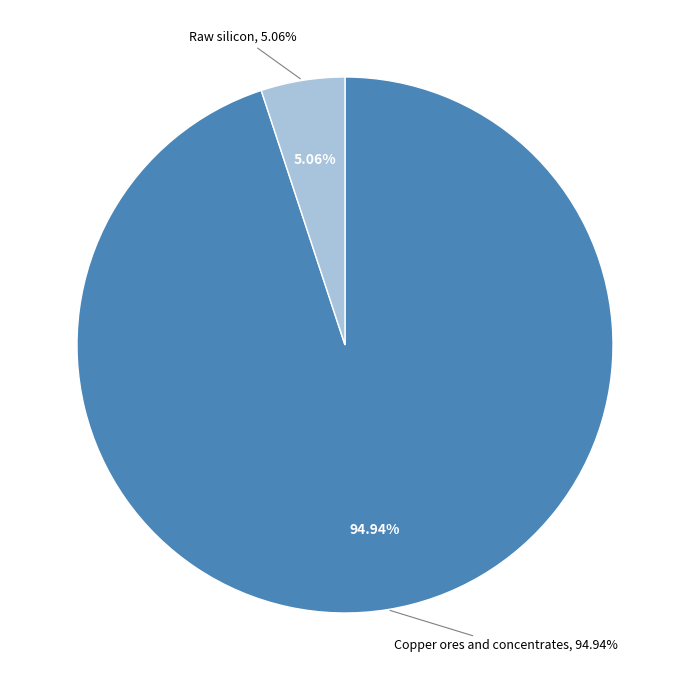

Does Raw silicon represent more than half of the total?

No